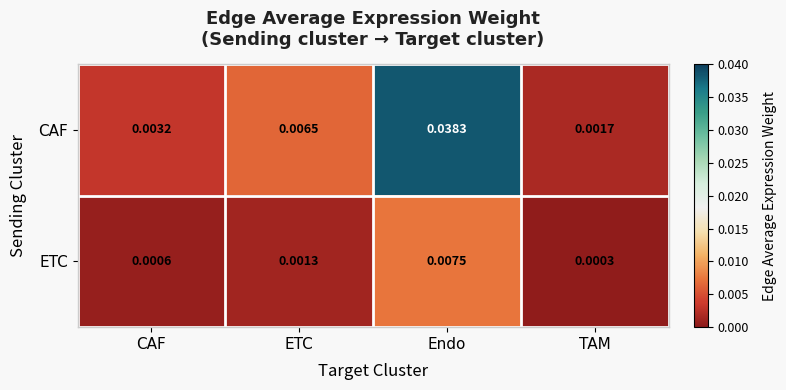

Which label corresponds to the largest value in the chart?

Endo